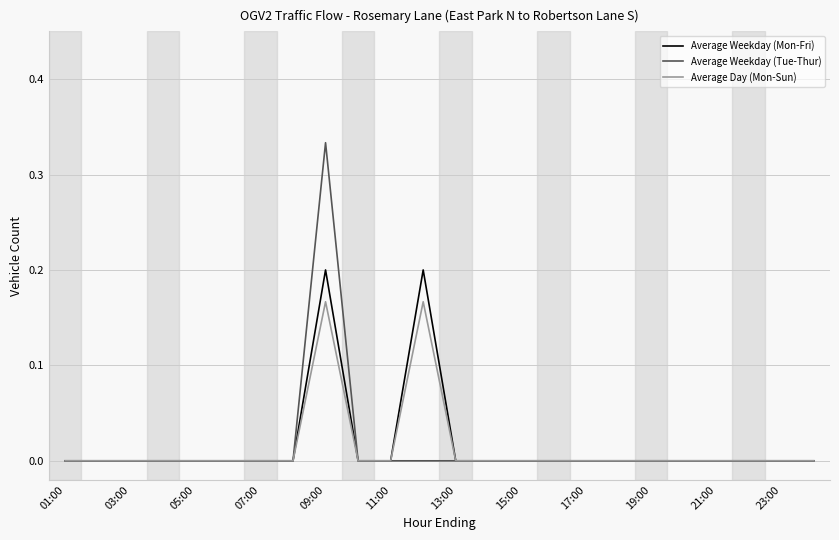

List the series in order of their peak value, lowest first.

Average Day (Mon-Sun), Average Weekday (Mon-Fri), Average Weekday (Tue-Thur)